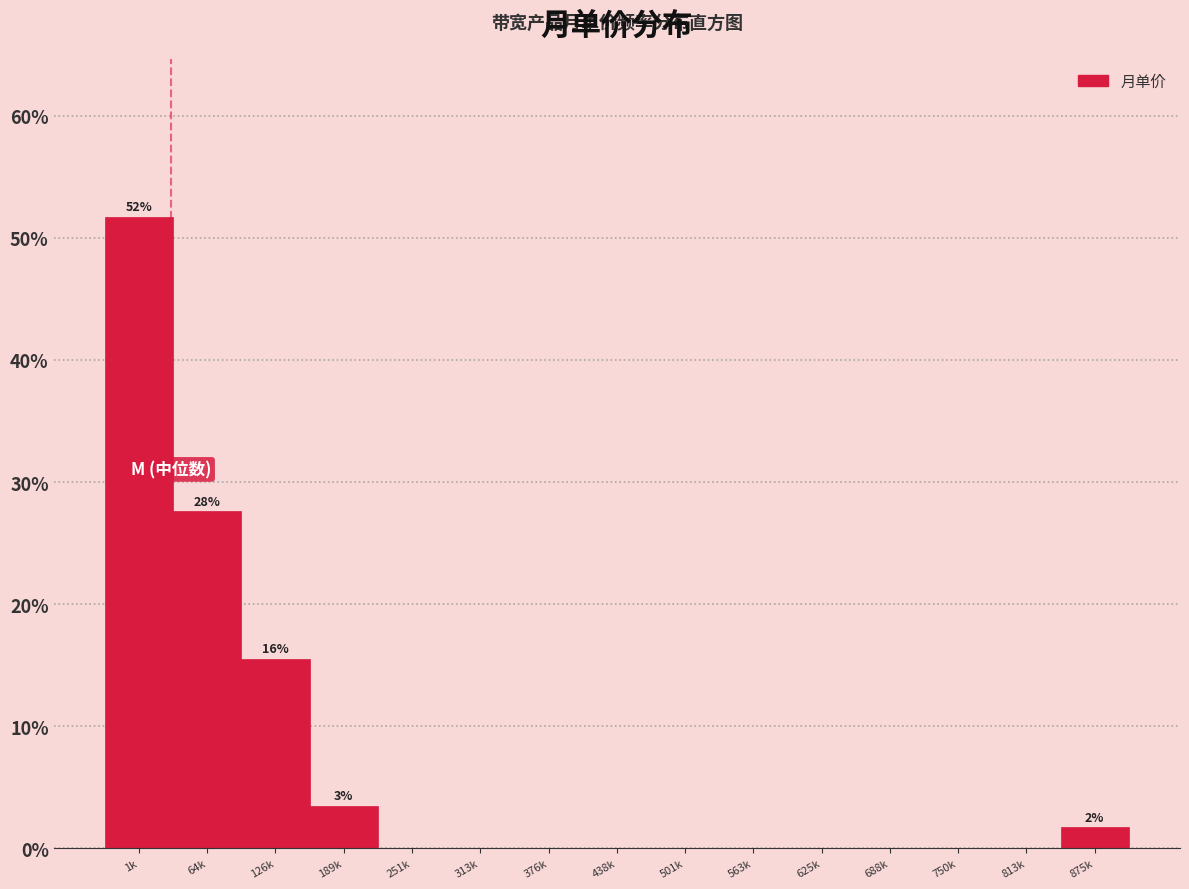

Reading right to left, extract all data points from this chart.

875k=1.7	813k=0.0	750k=0.0	688k=0.0	625k=0.0	563k=0.0	501k=0.0	438k=0.0	376k=0.0	313k=0.0	251k=0.0	189k=3.4	126k=15.5	64k=27.6	1k=51.7